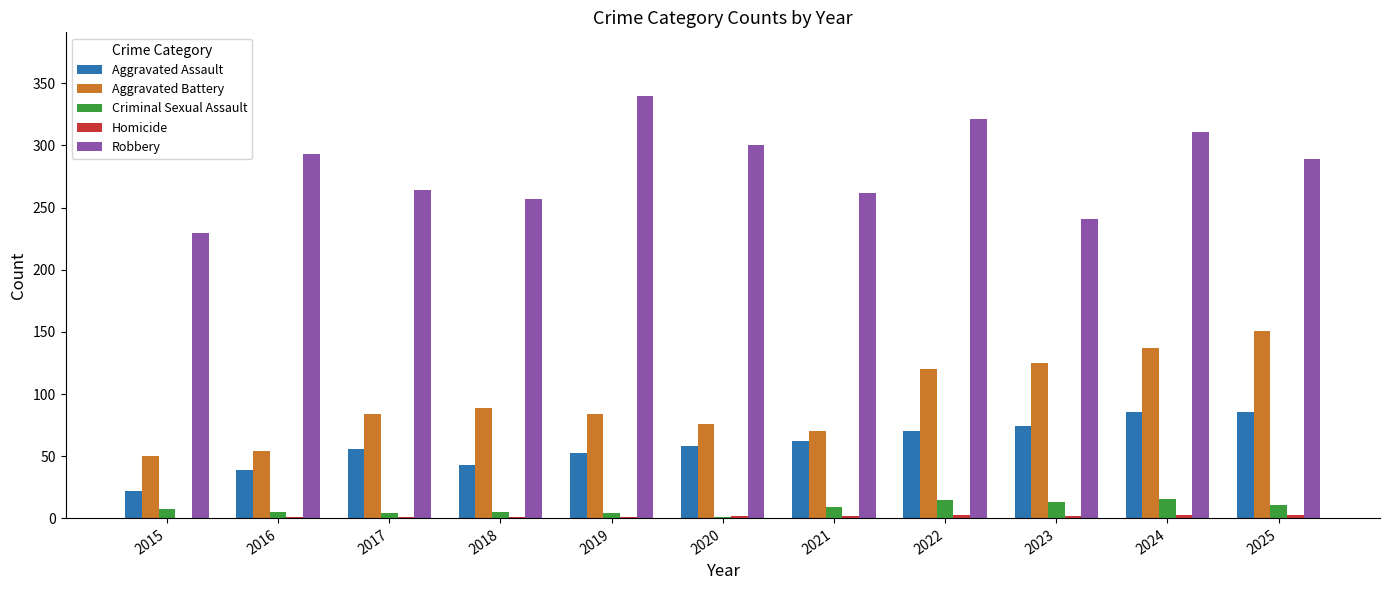

Which label corresponds to the largest value in the chart?

2019